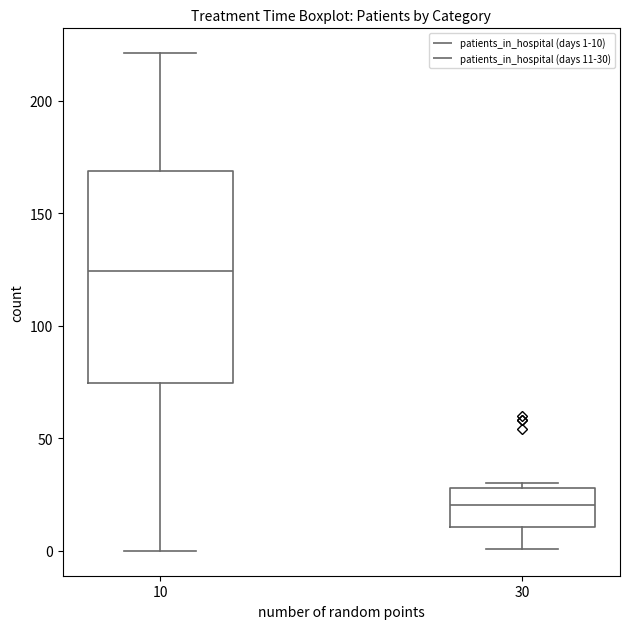

Reading left to right, read every box against the y-axis: the position of its median line, the range the box covers, and the ends of its whiskers. The values are not printed on the chart, so give them approximately, as read against the axis.

10: median 125, box 75 to 170, whiskers 0 to 220
30: median 20, box 10 to 30, whiskers 0 to 30 (just above the box's upper edge)